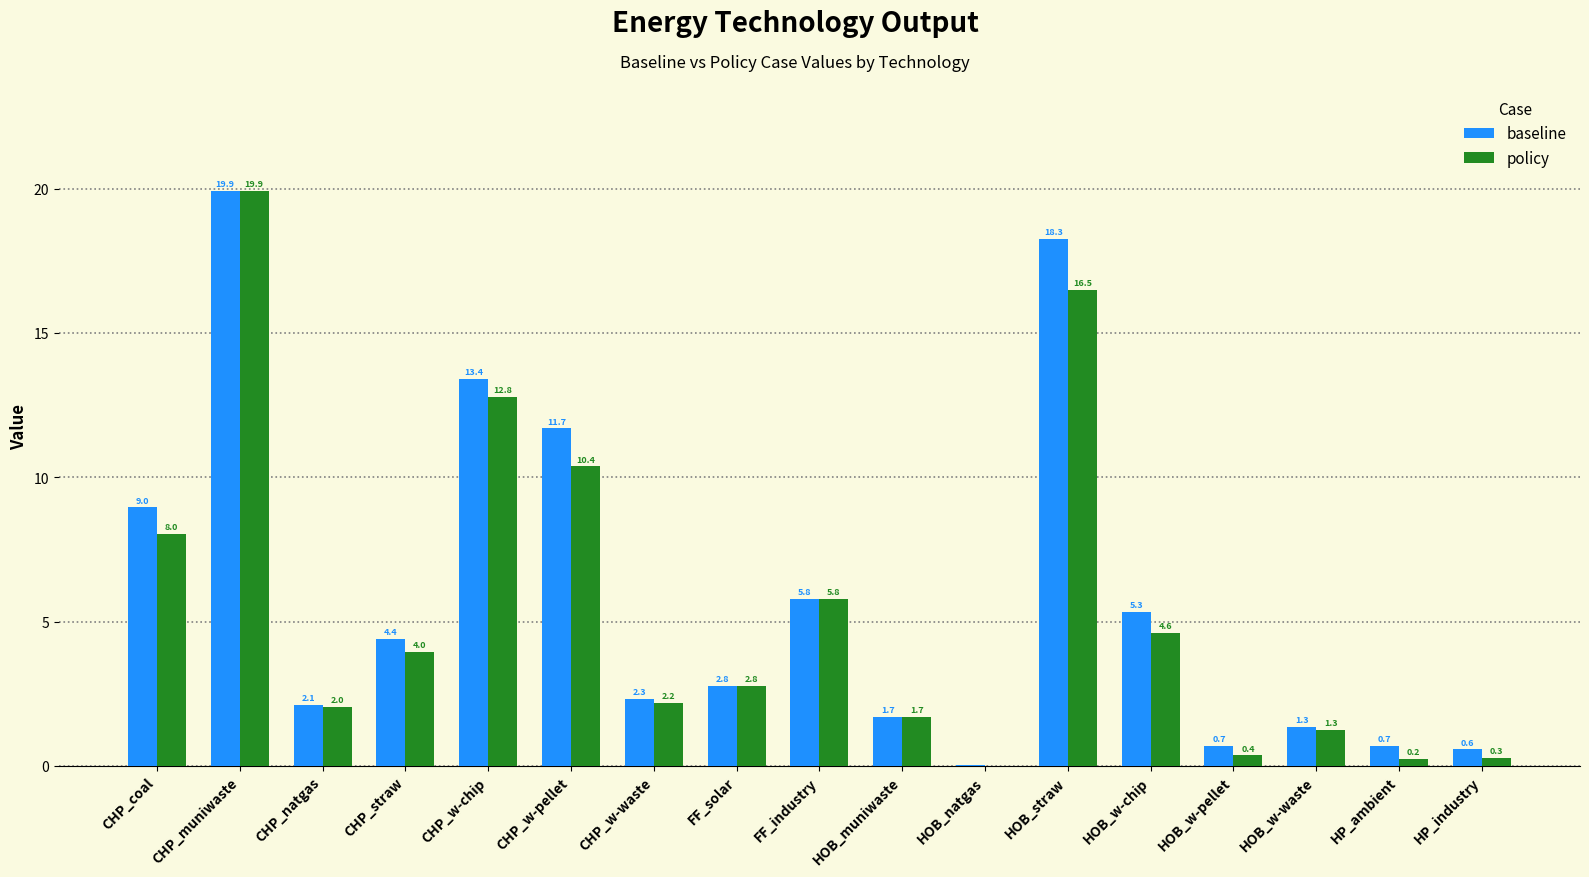

At which category is the sum across all series the highest?

CHP_muniwaste